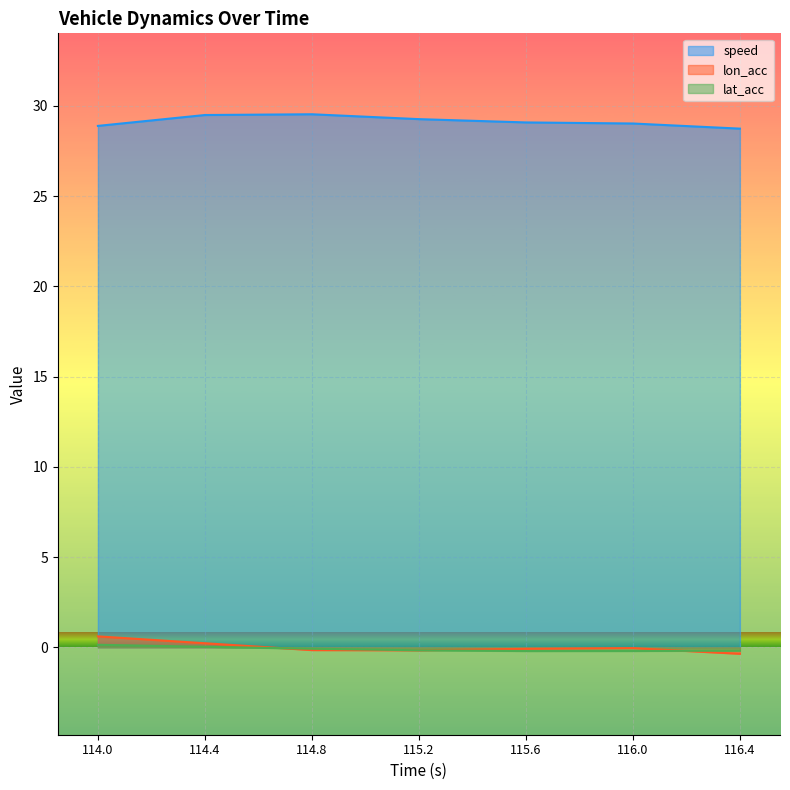

What position from the left is 116.4?

7